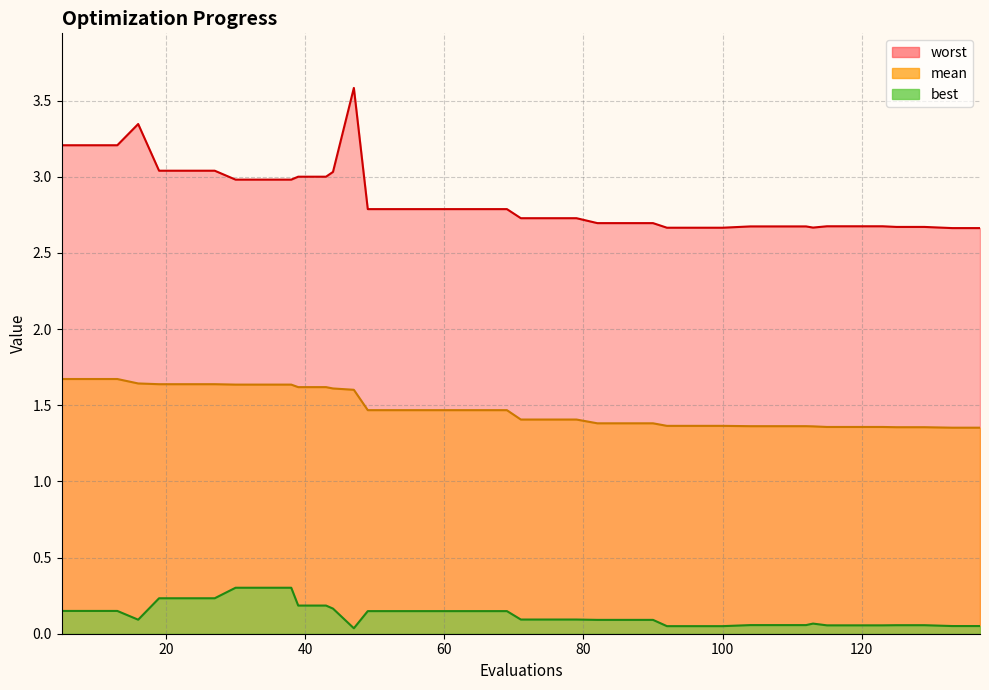

List the series in order of their peak value, highest first.

worst, mean, best